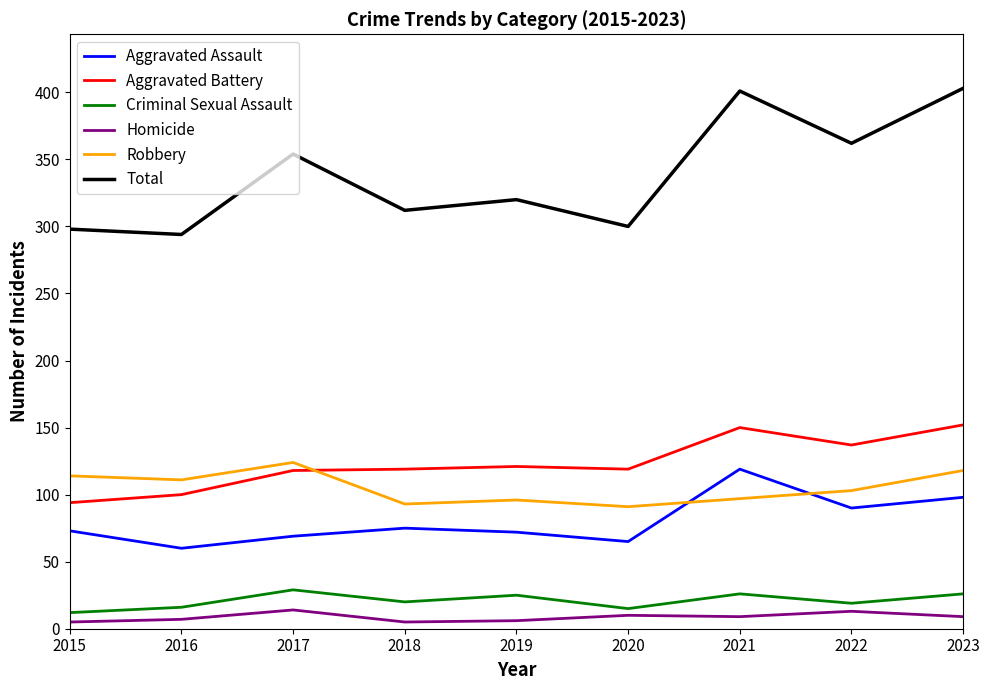

The value of Homicide at 2020 is 10. True or false?

True